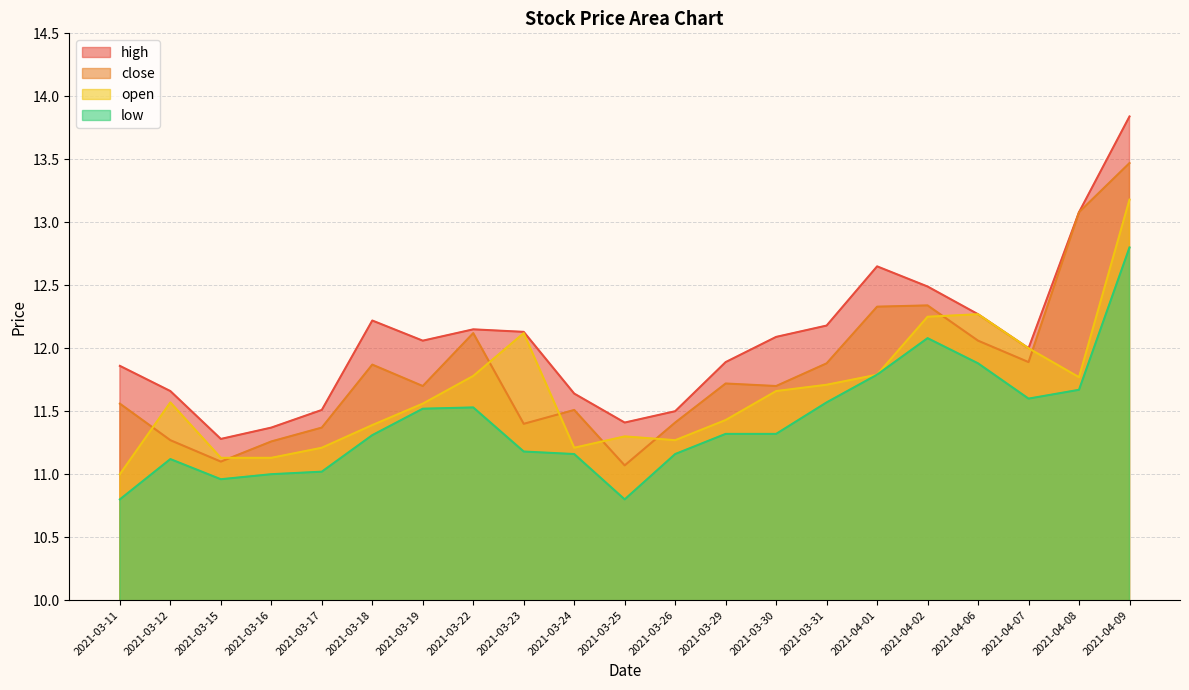

Is the value of open at 2021-03-16 greater than the value of close at 2021-04-08?

No